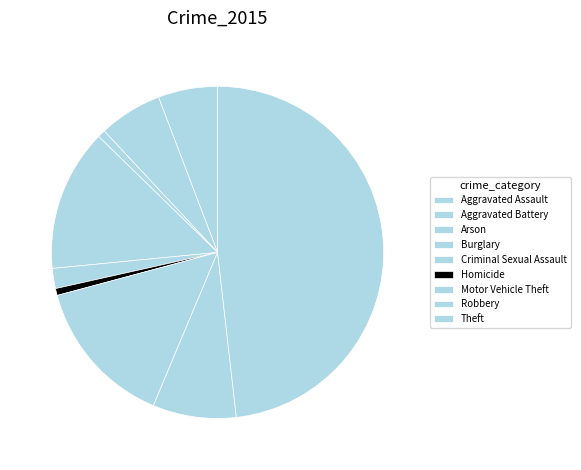

What percentage is the Burglary slice, to the nearest percent?

14%